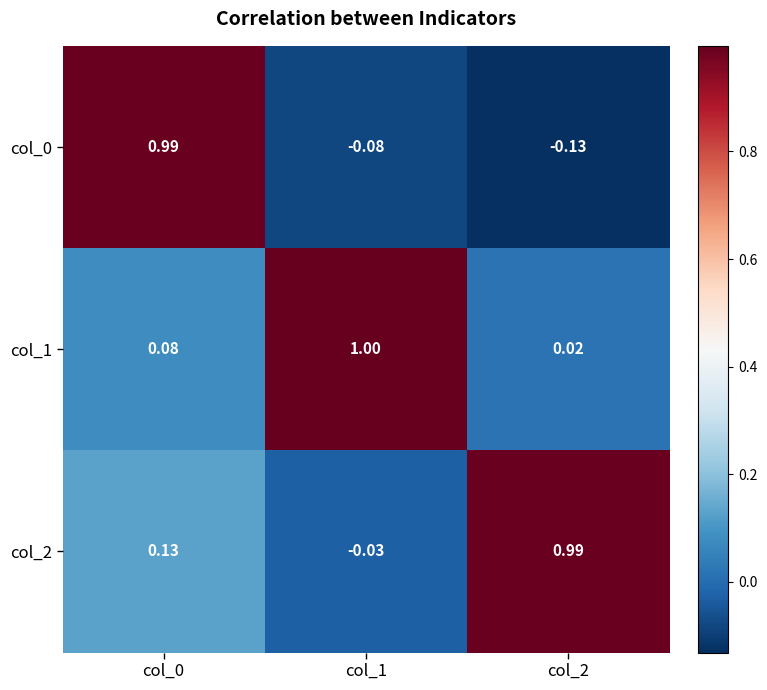

Is the value of col_0 at col_2 greater than the value of col_1 at col_0?

No